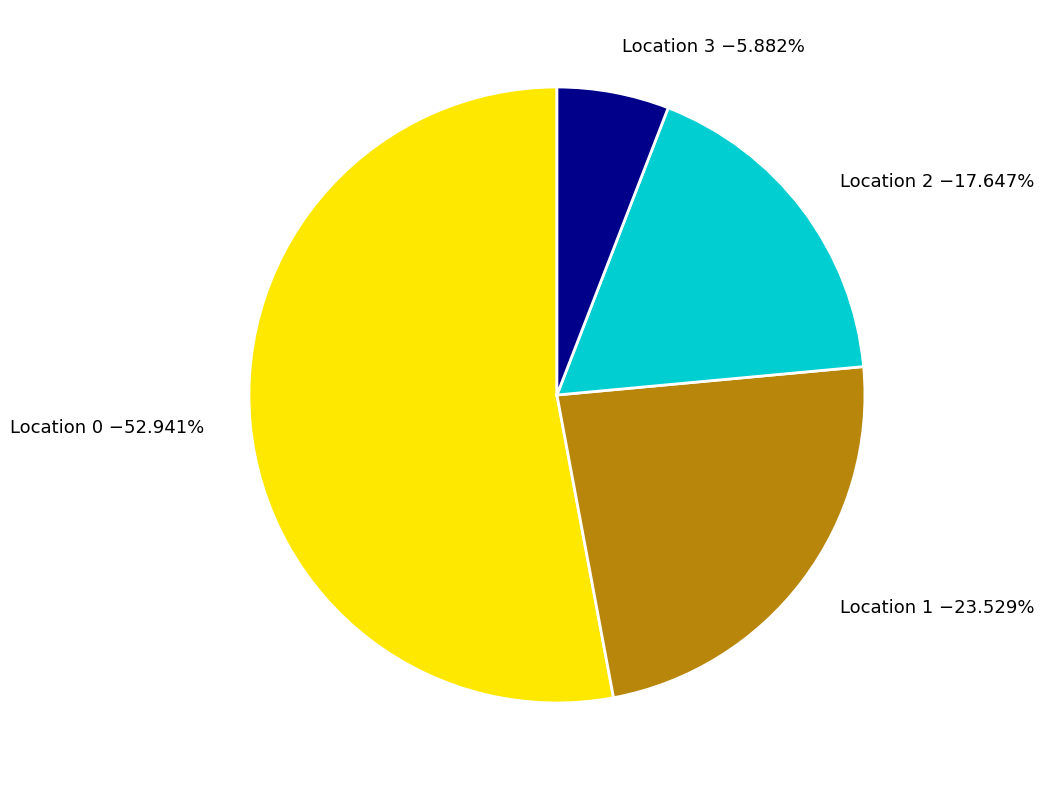

Does any single category account for the majority?

Yes